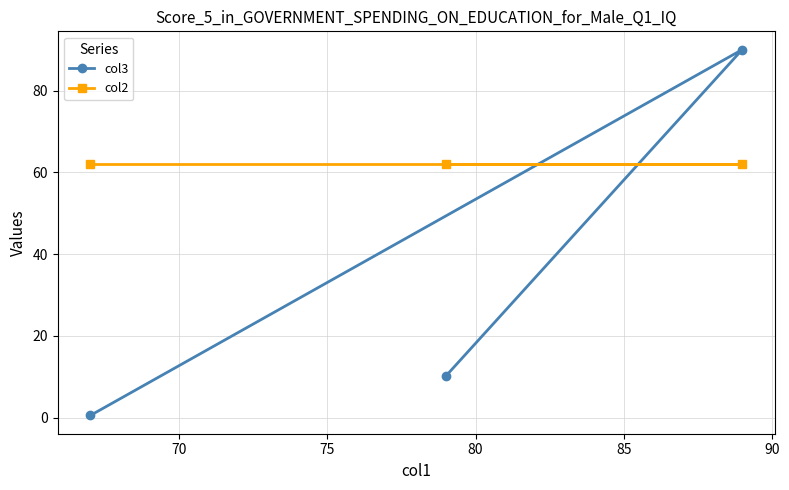

Rank the series by their maximum value, from lowest to highest.

col2, col3